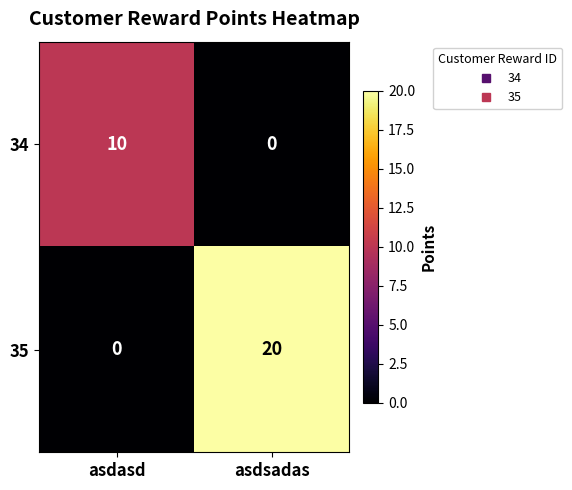

What is the difference between the maximum and minimum values in the 34 series?

10